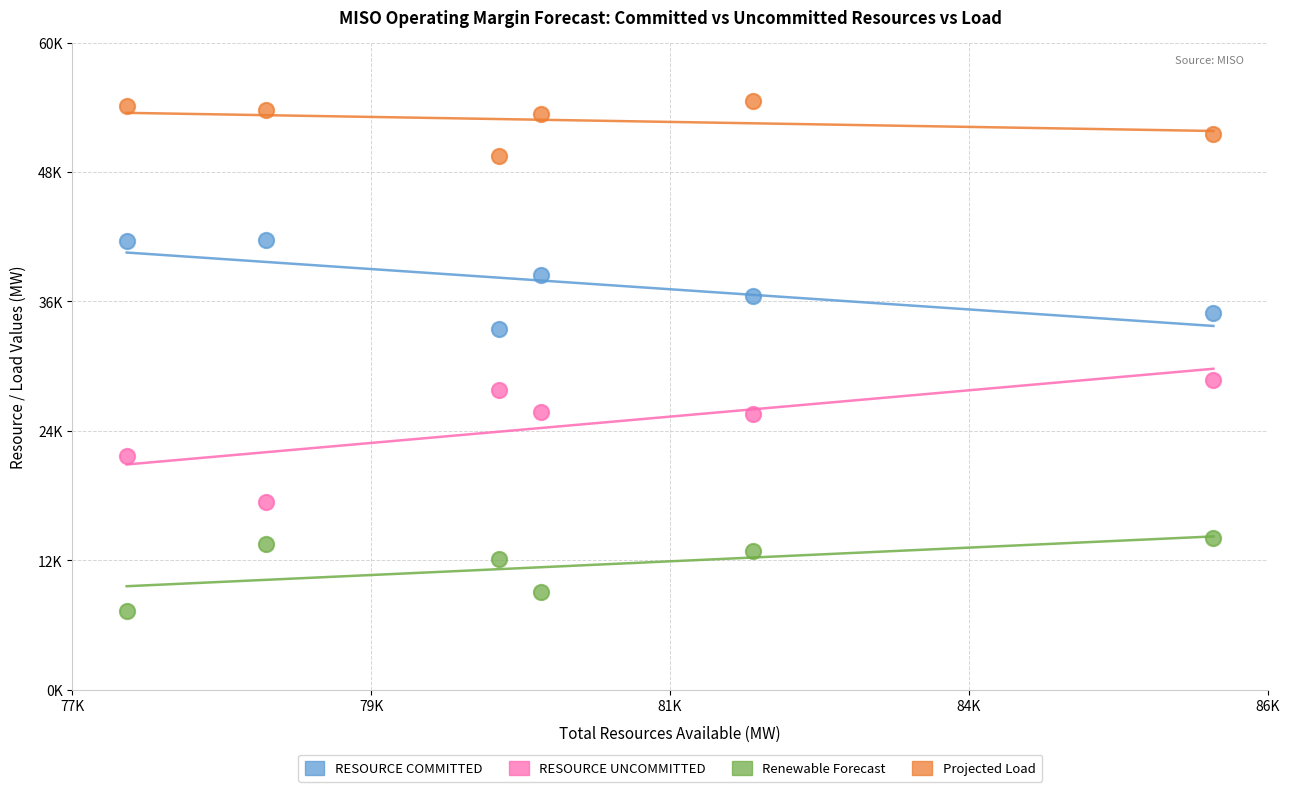

What are all the series names shown in the legend?

RESOURCE COMMITTED, RESOURCE UNCOMMITTED, Renewable Forecast, Projected Load